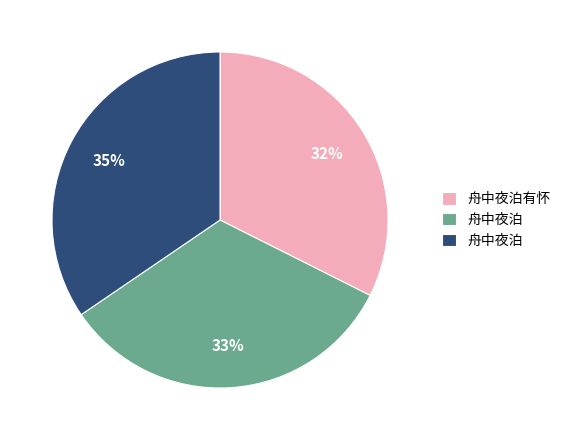

How many segments does this pie chart have?

3